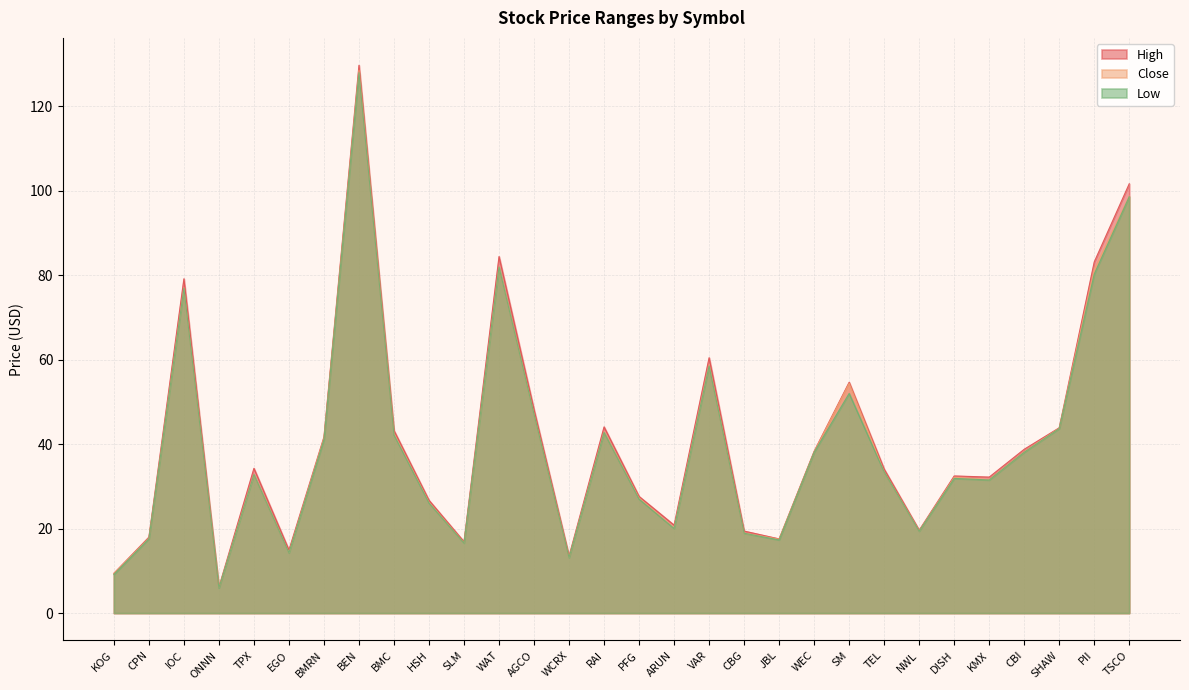

What position from the right is DISH?

6